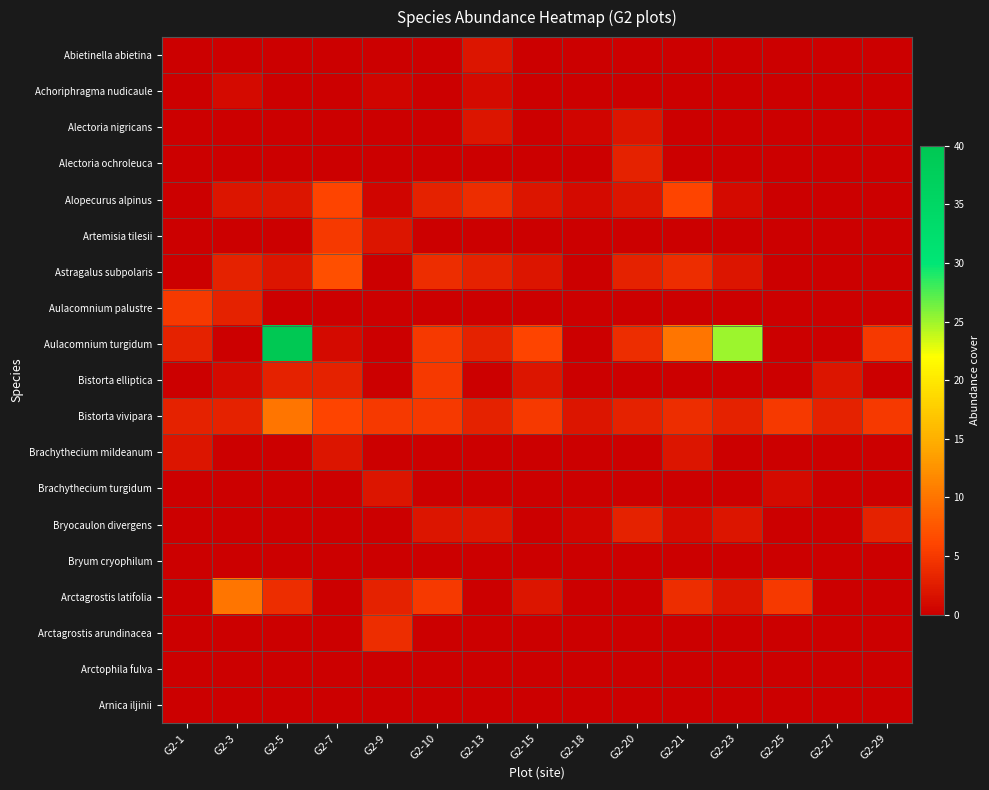

What is the total value across all series at G2-25?

11.0